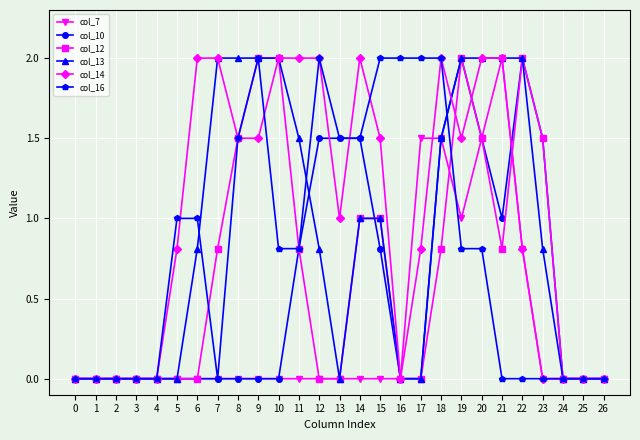

How many lines are shown in the chart?

6